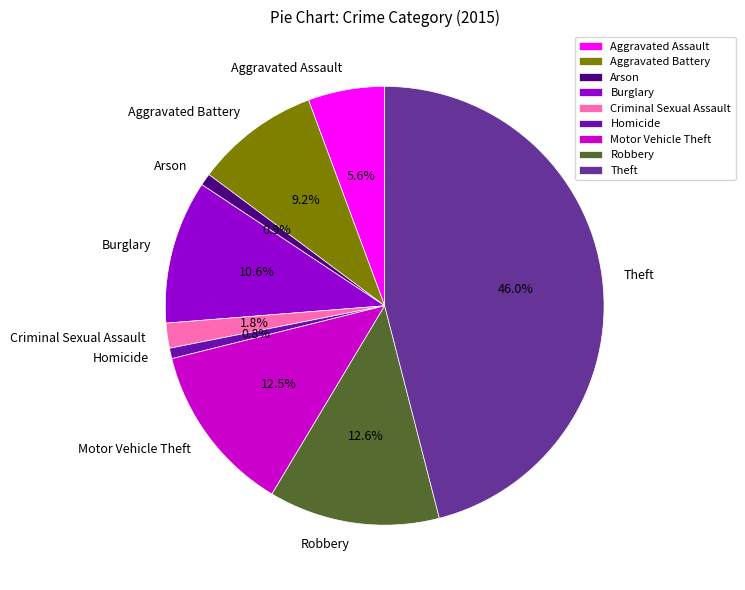

How many slices are in this pie chart?

9